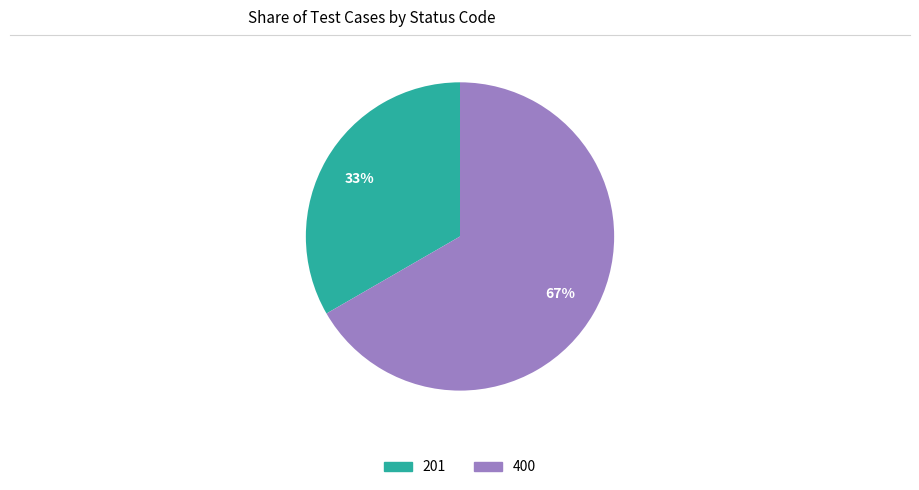

True or false: 400 accounts for 77% of the total.

False